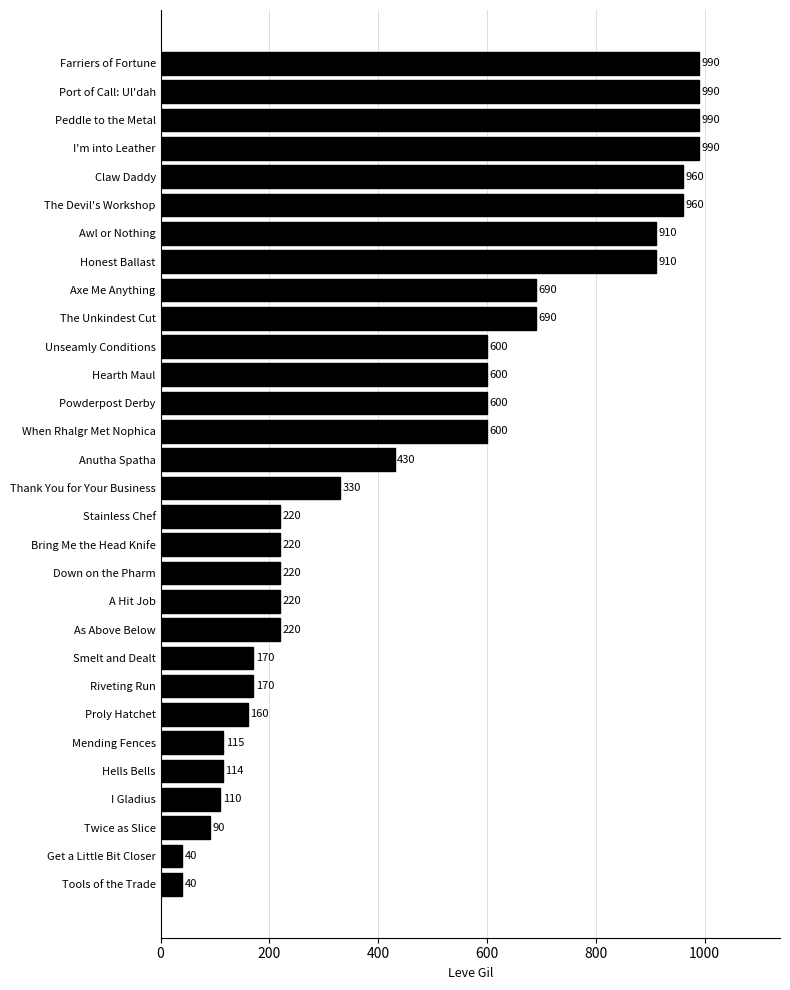

What is the label of the 16th bar from the bottom?

Anutha Spatha